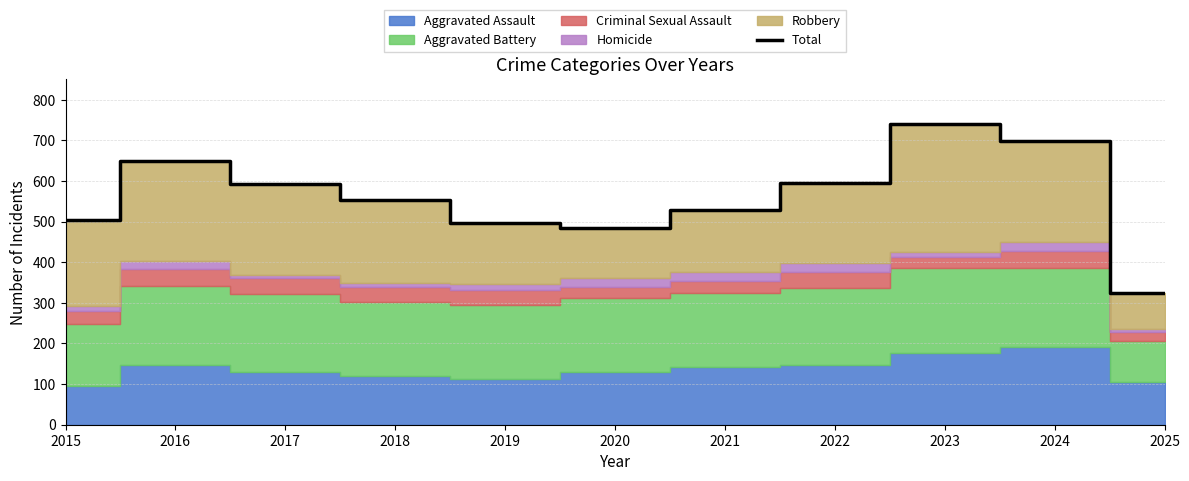

Between 2017 and 2016, which is larger?

2016